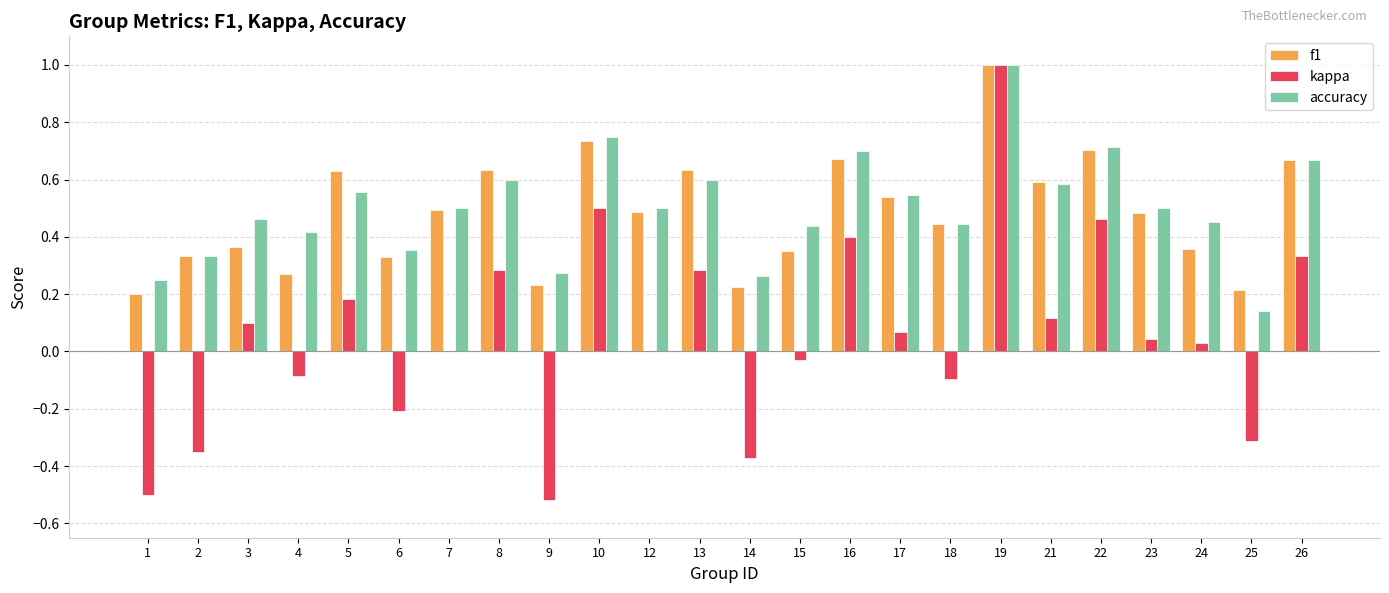

Between 19 and 25, which series saw the biggest shift?

kappa